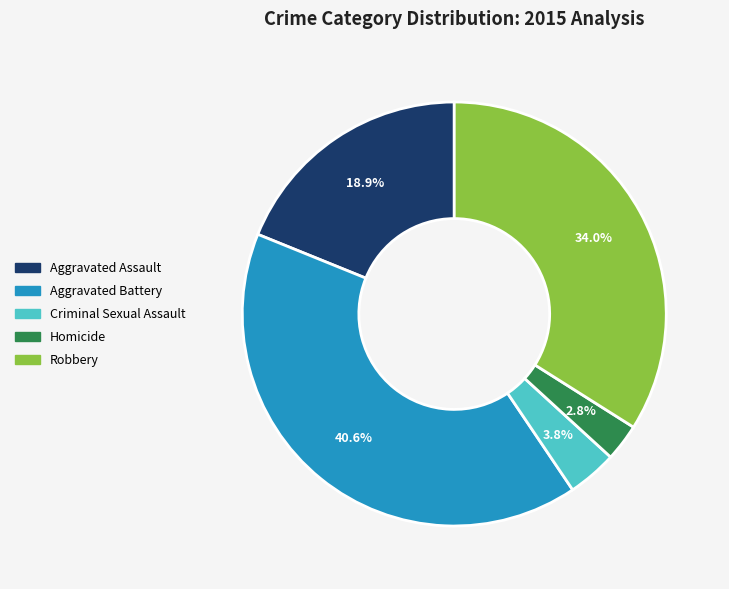

To the nearest percent, what portion does Robbery represent?

34%